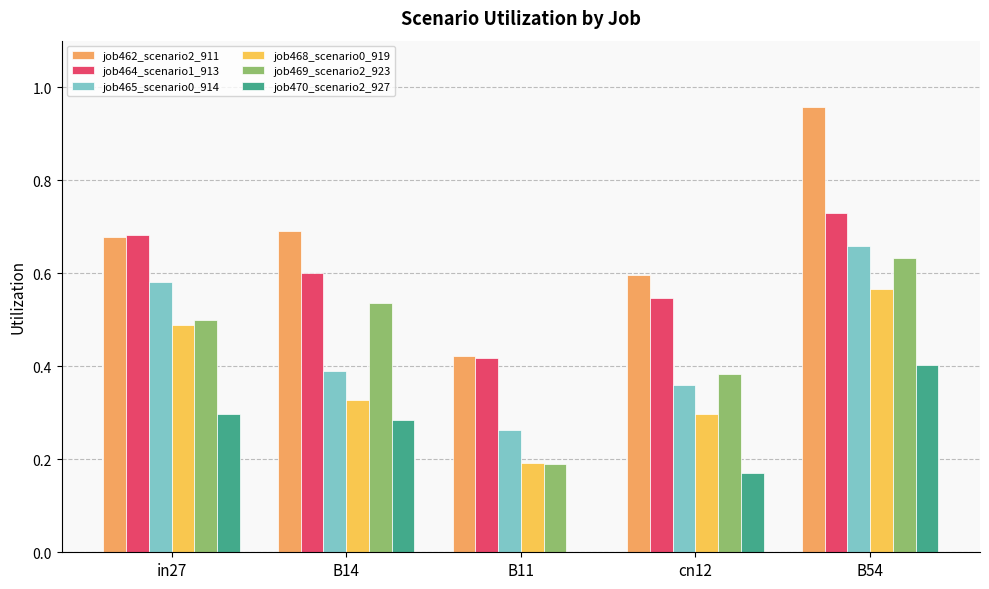

The value of job464_scenario1_913 at B54 is 0.7. True or false?

True